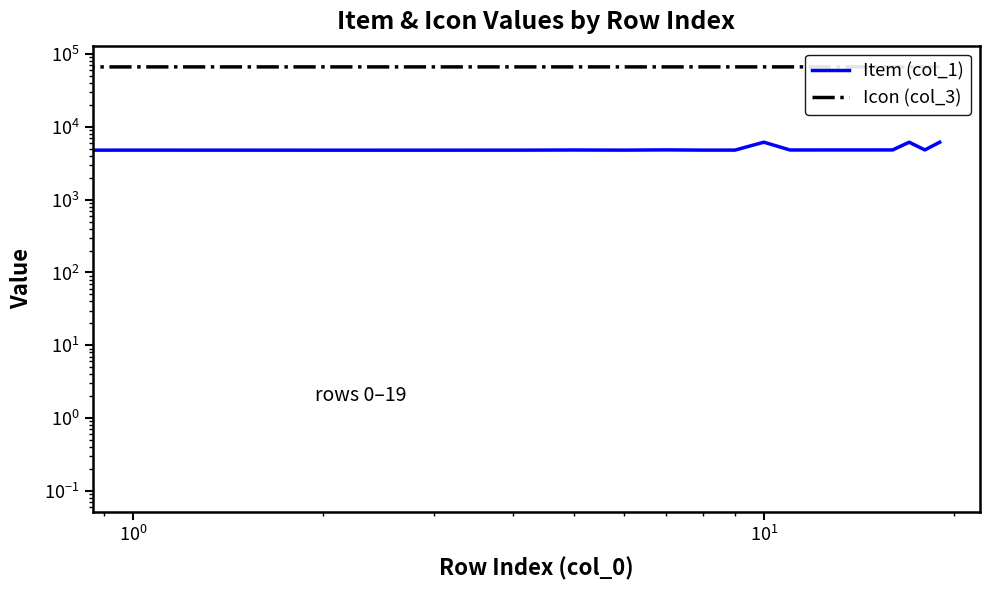

Which series changed the most between 6 and 19?

Item (col_1)